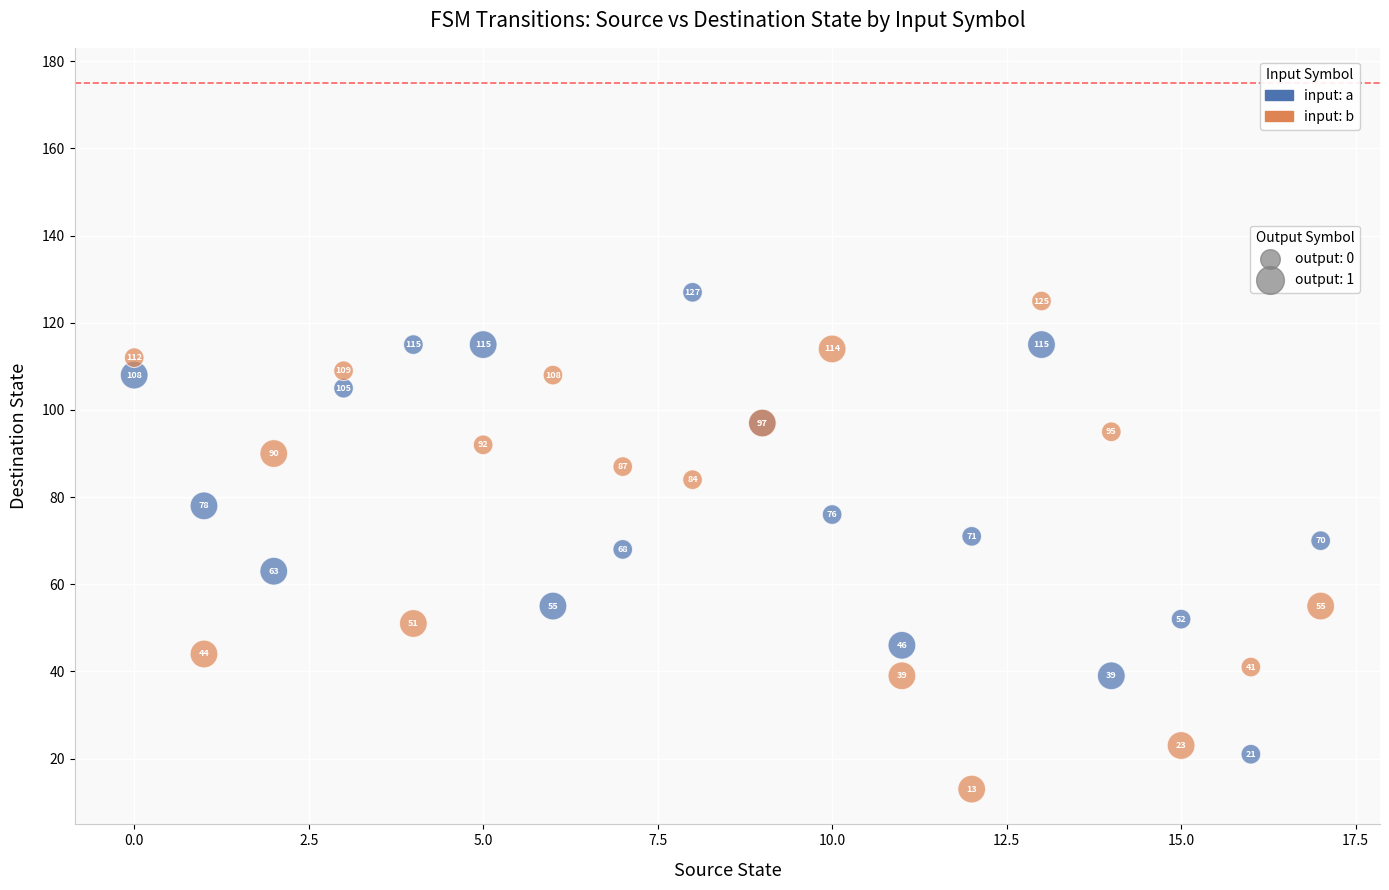

Across all series, what Y value is closest to 70?

70